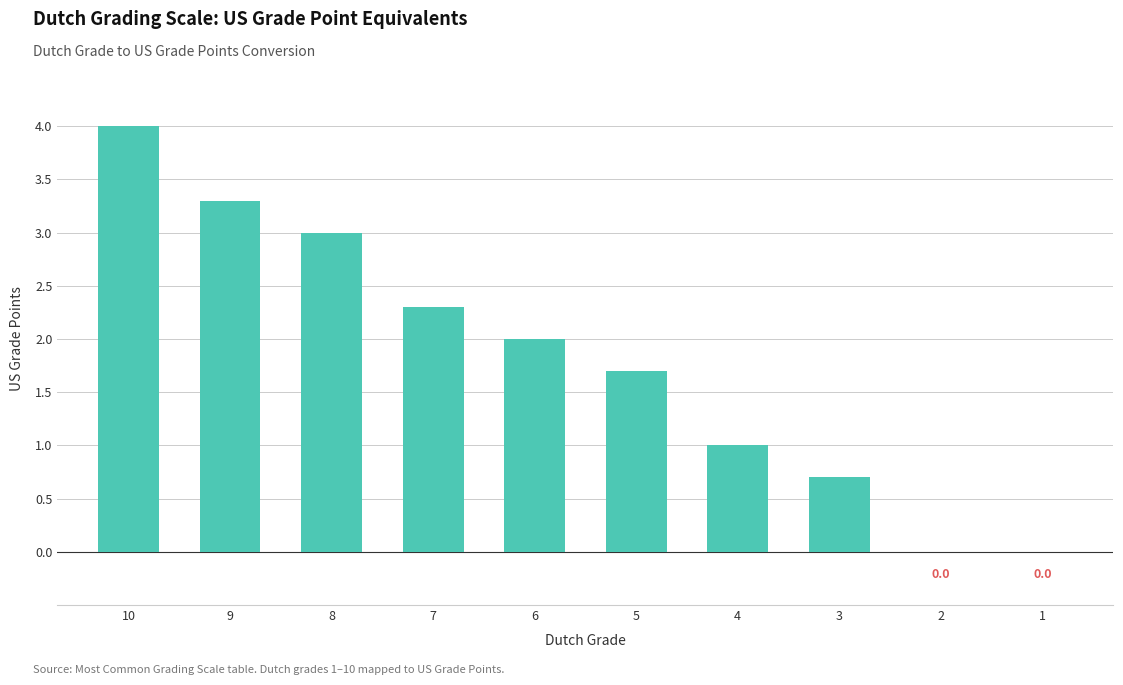

Between 9 and 10, which is larger?

10